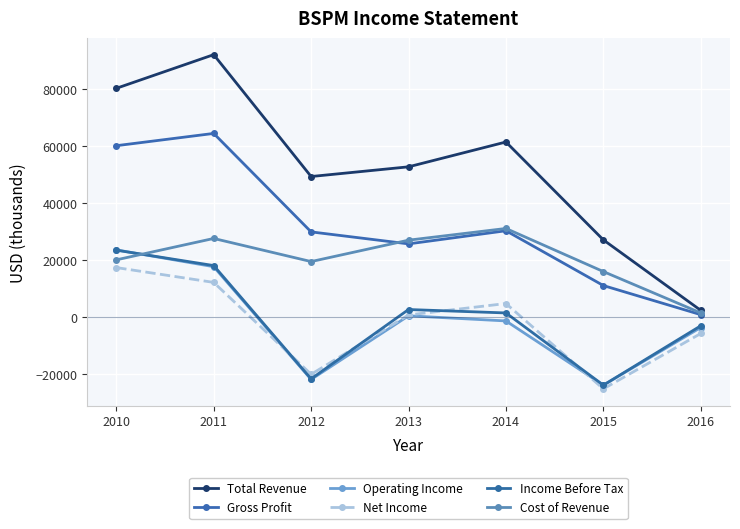

How many interior local valleys does the Income Before Tax series have?

2